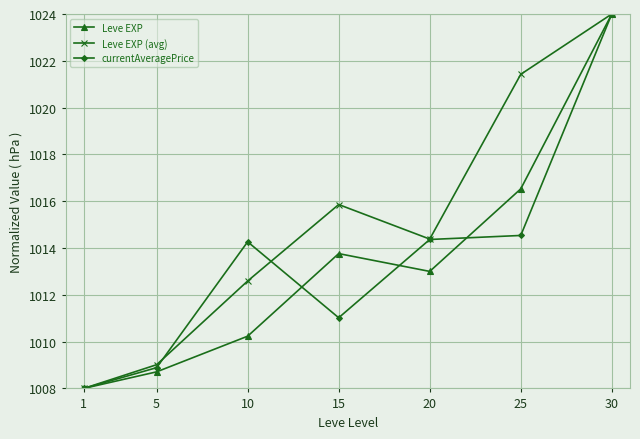

Does the chart display data point markers on the line(s)?

Yes